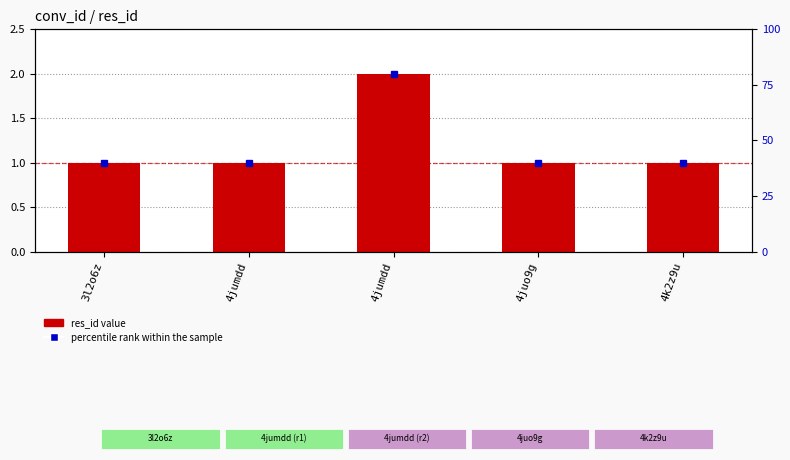

How many categories are shown in the chart?

5